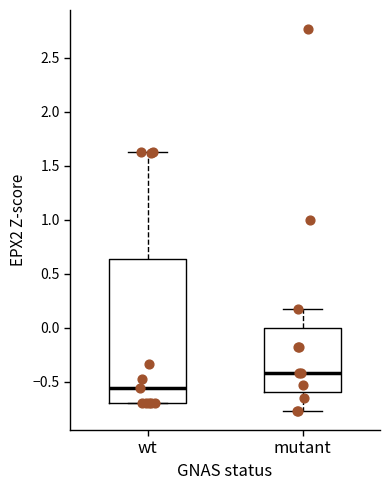

Reading left to right, transcribe this box plot: for each box, give where its median line is, the range the box spans, and where its two whiskers end, as read against the y-axis. The values are not printed on the chart, so give them approximately, as read against the axis.

wt: median -0.55, box -0.70 to 0.65, whiskers -0.70 to 1.65
mutant: median -0.40, box -0.60 to 0.00, whiskers -0.75 to 0.15